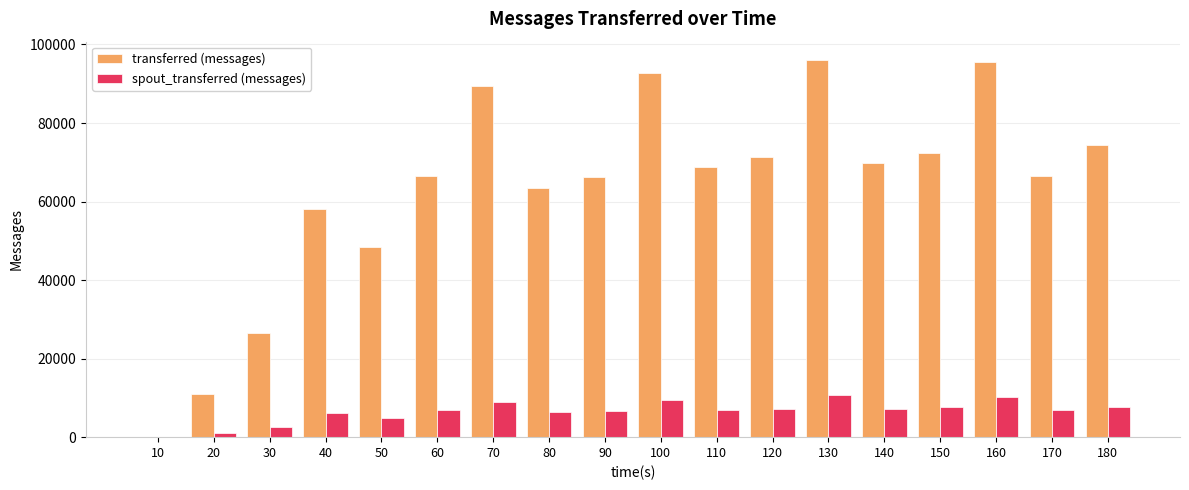

Is the value of transferred (messages) at 100 greater than the value of spout_transferred (messages) at 50?

Yes